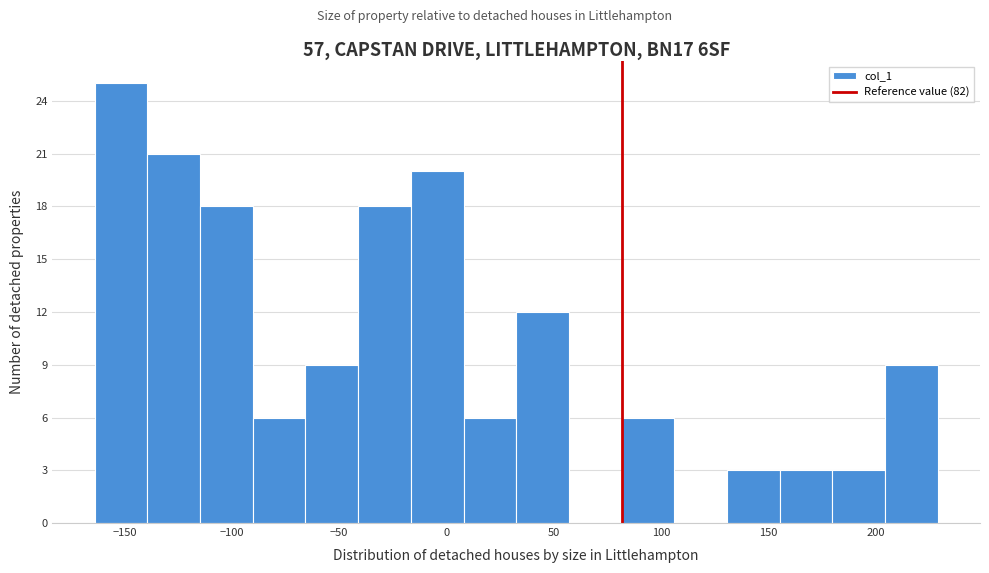

Which range on the x-axis has the tallest bar?

-165 to -140